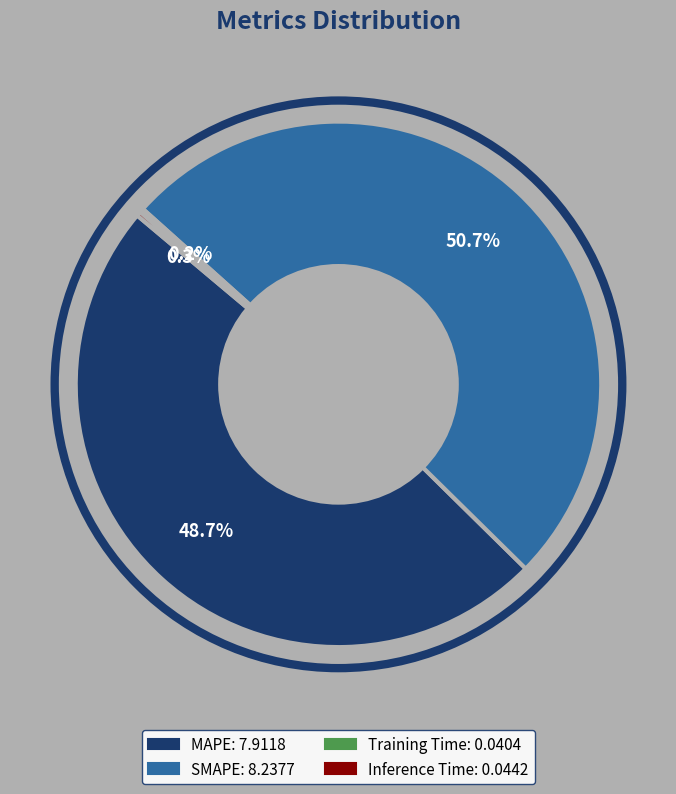

Is there a majority slice in this chart?

Yes